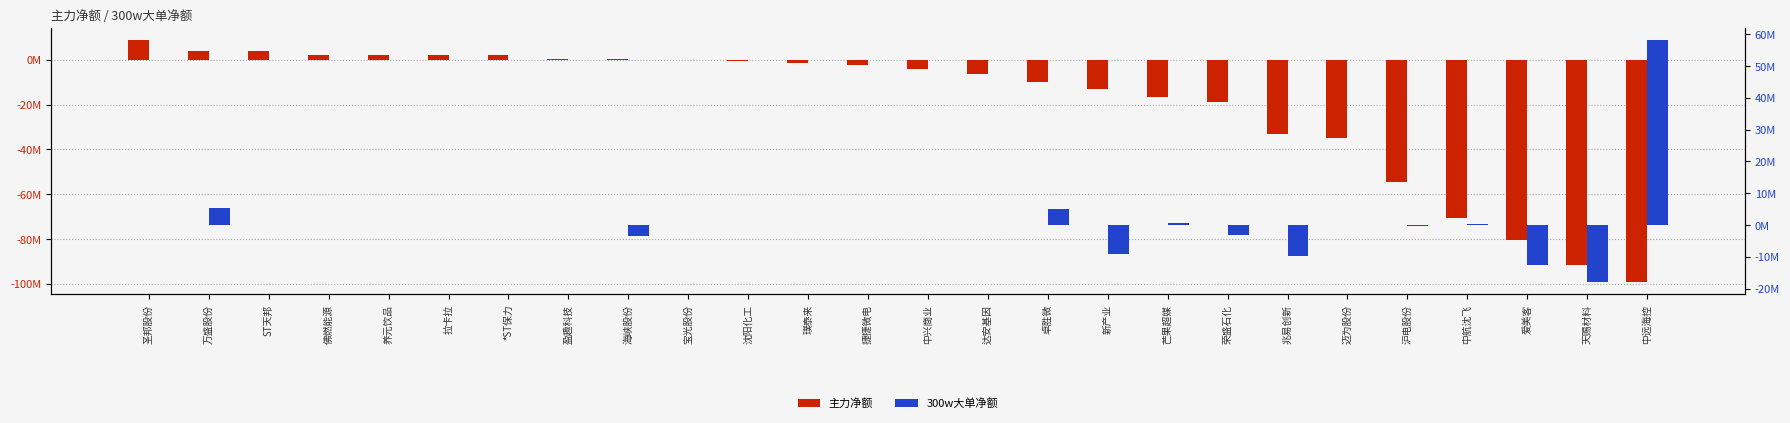

Rank the series by their maximum value, from highest to lowest.

300w大单净额, 主力净额